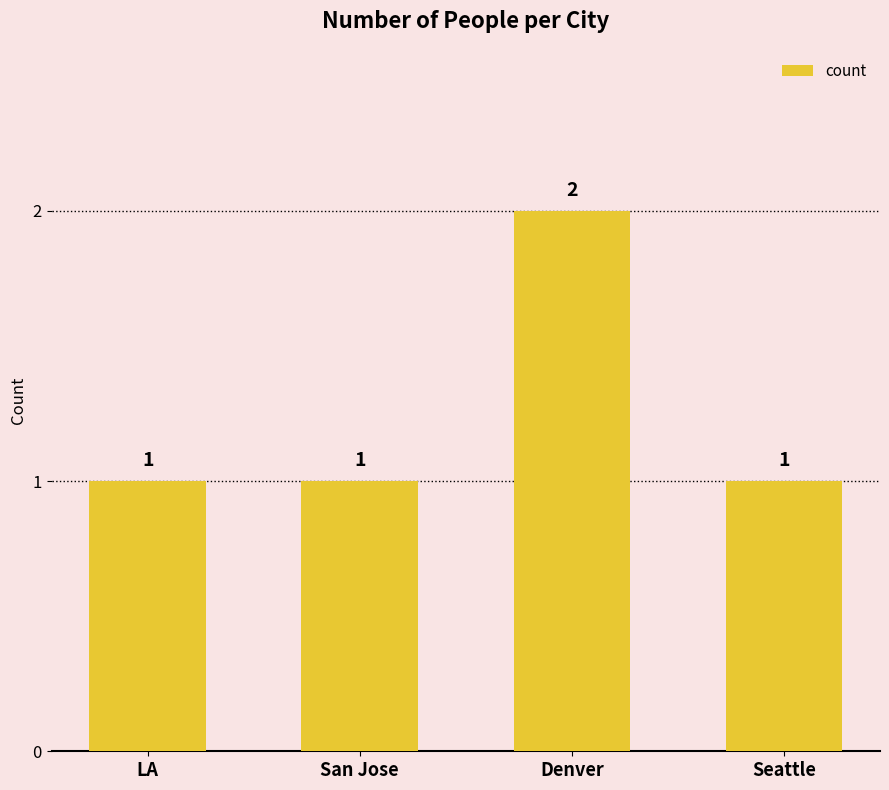

What is the average value?

1